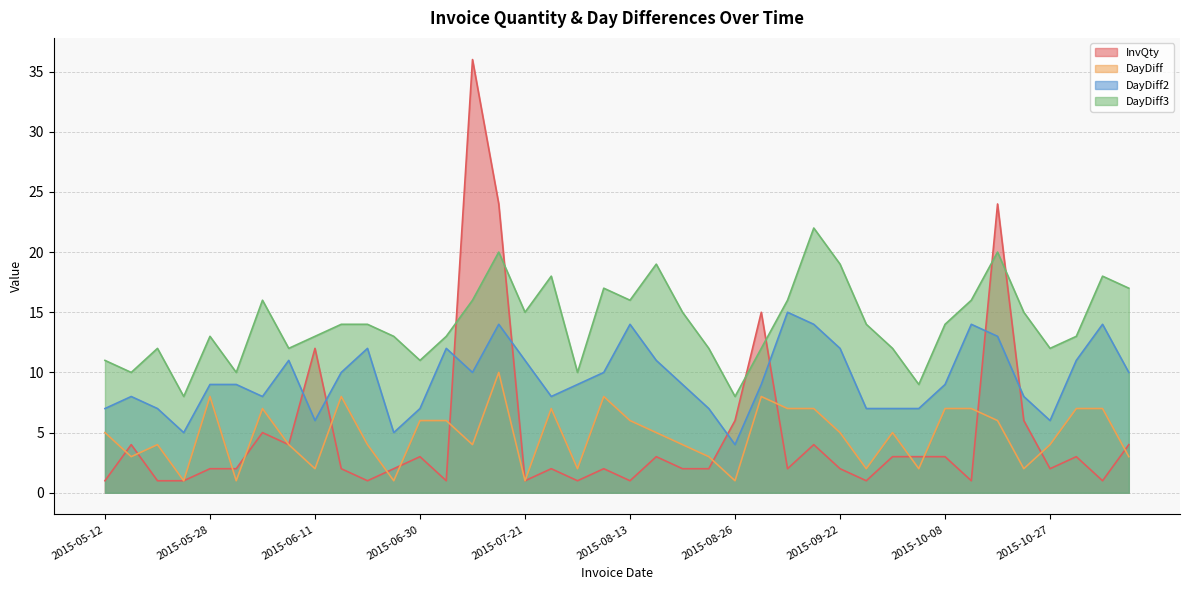

Read the DayDiff2 value at 2015-10-01, to the nearest 10.

10